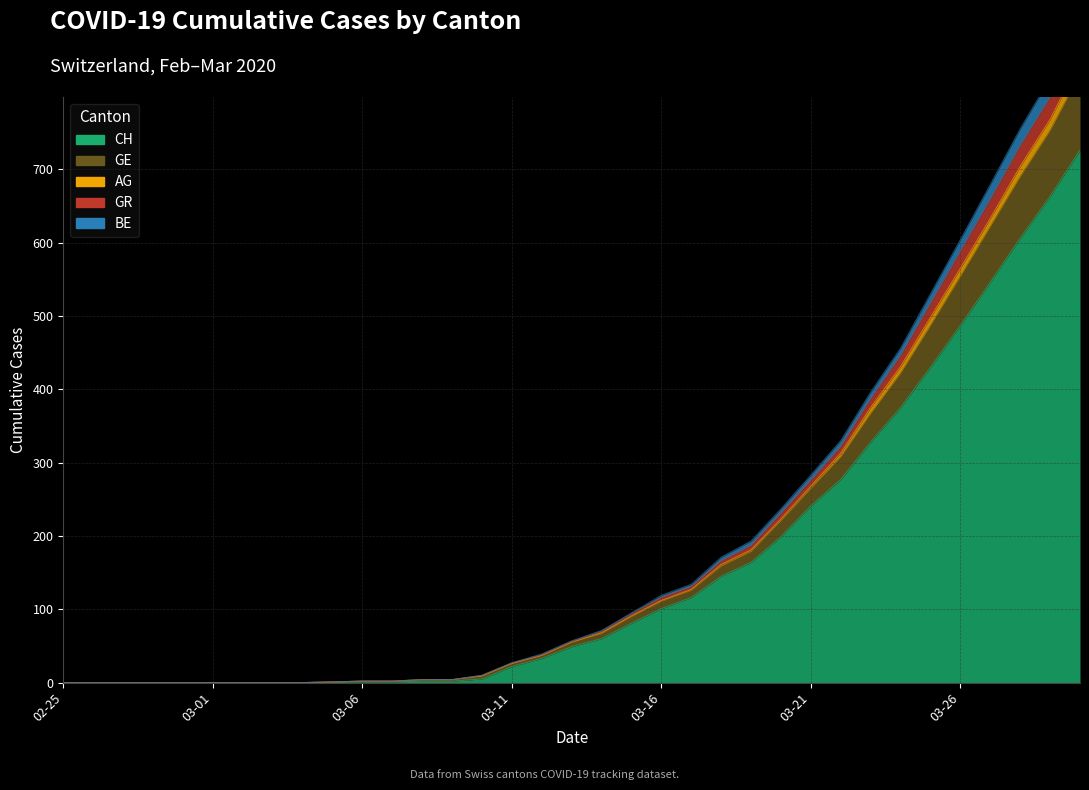

What are all the series names shown in the legend?

CH, GE, AG, GR, BE